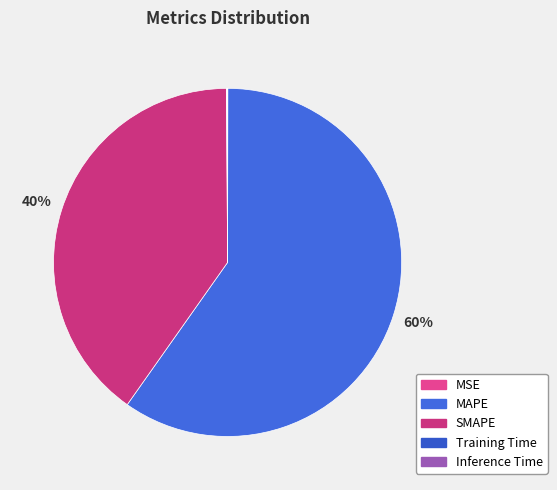

Which category has the biggest portion of the pie?

MAPE